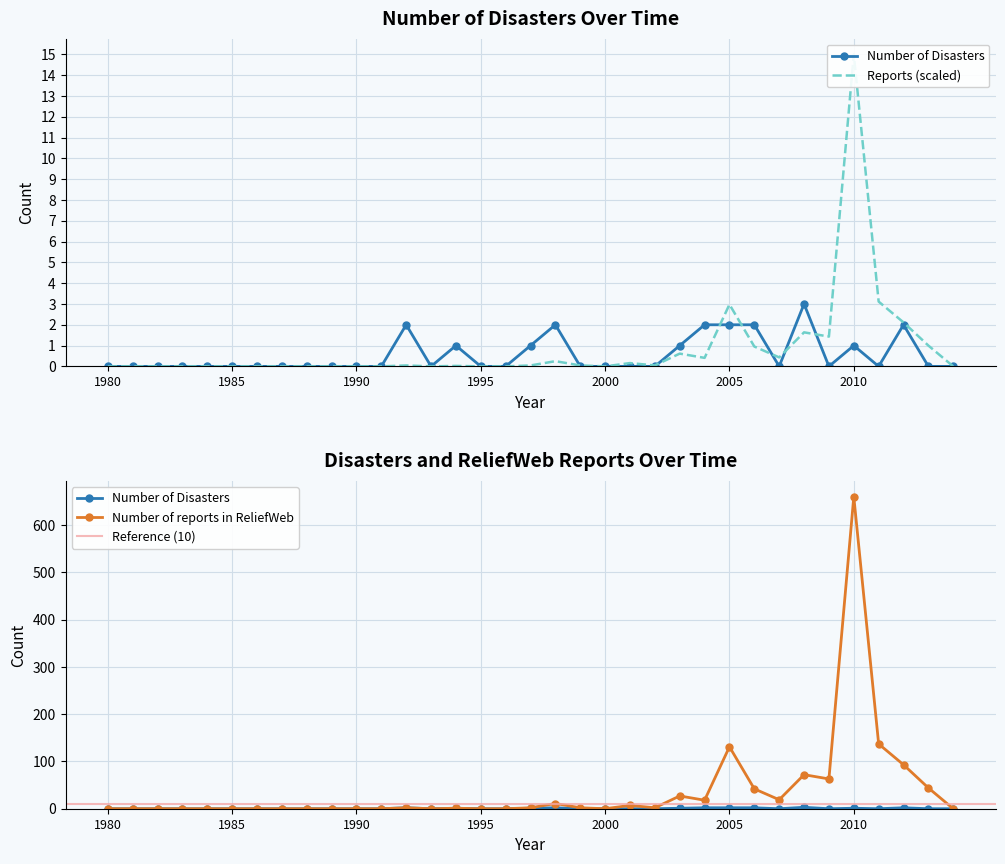

Where is Number of Disasters nearest to the value 1?

1994